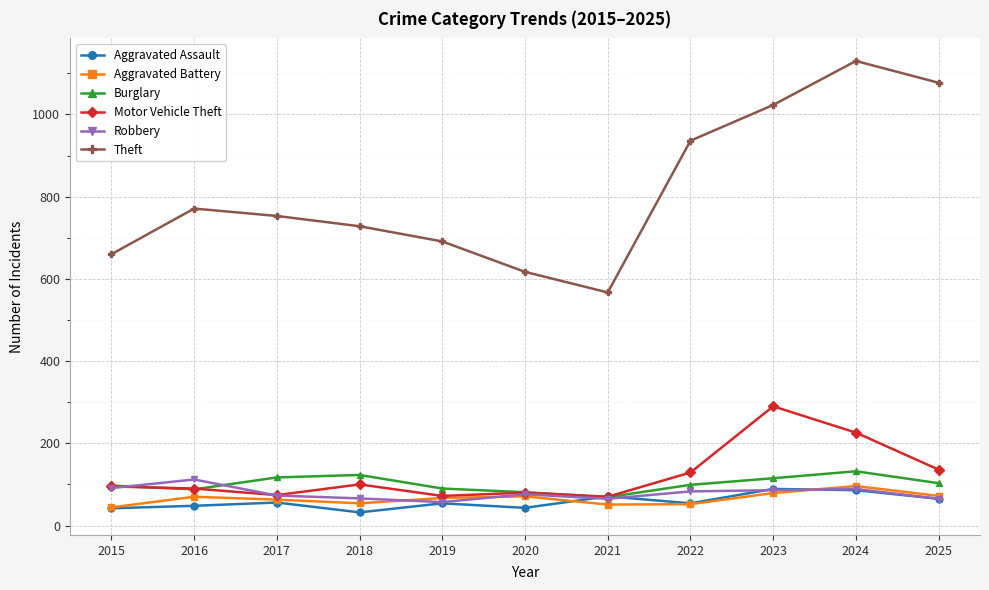

True or false: Theft has a value of 1175 at 2017.

False